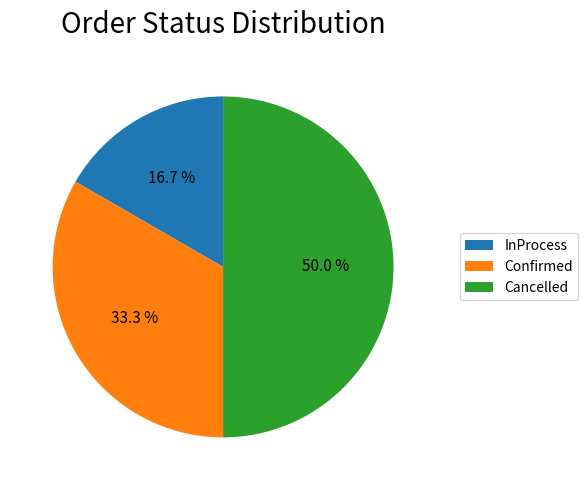

True or false: Confirmed accounts for 20% of the total.

False